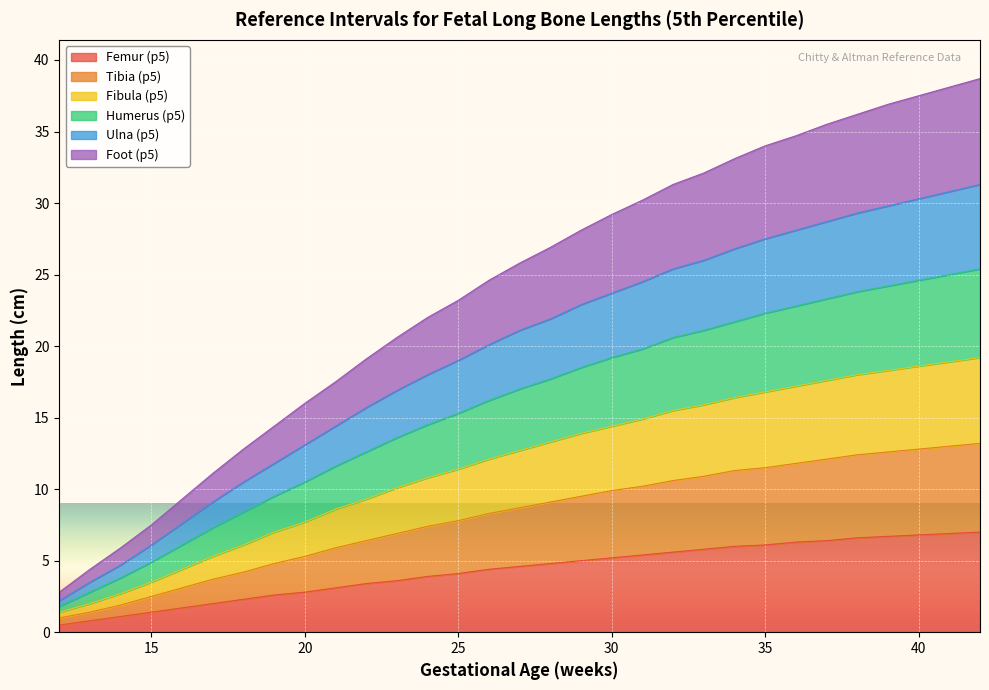

True or false: Foot (p5) has a value of 12.4 at 23.

False